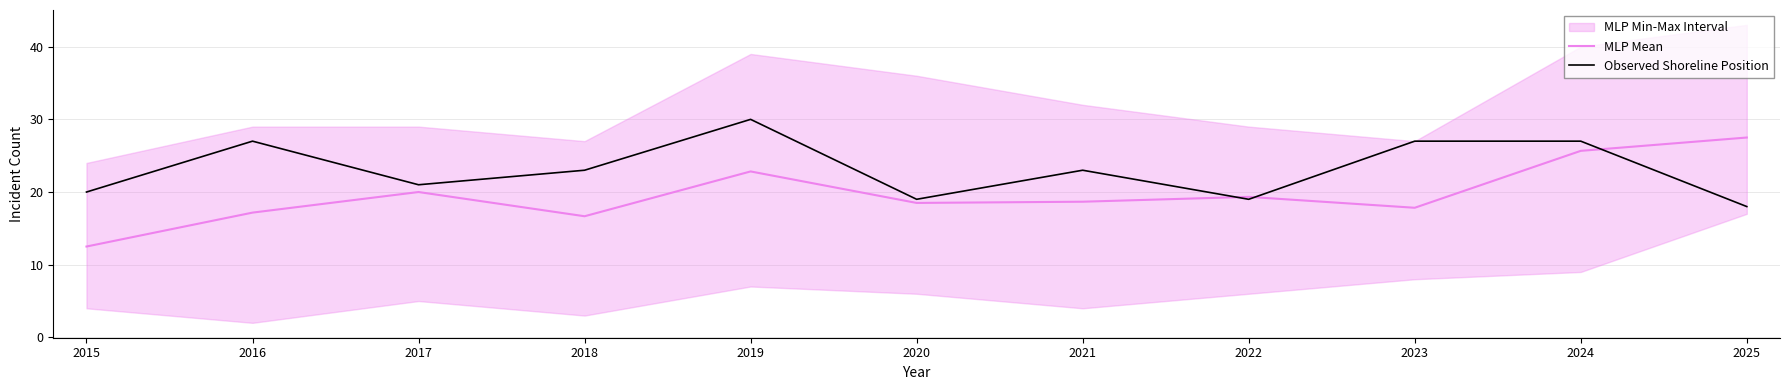

List the series in order of their peak value, highest first.

Observed Shoreline Position, MLP Mean